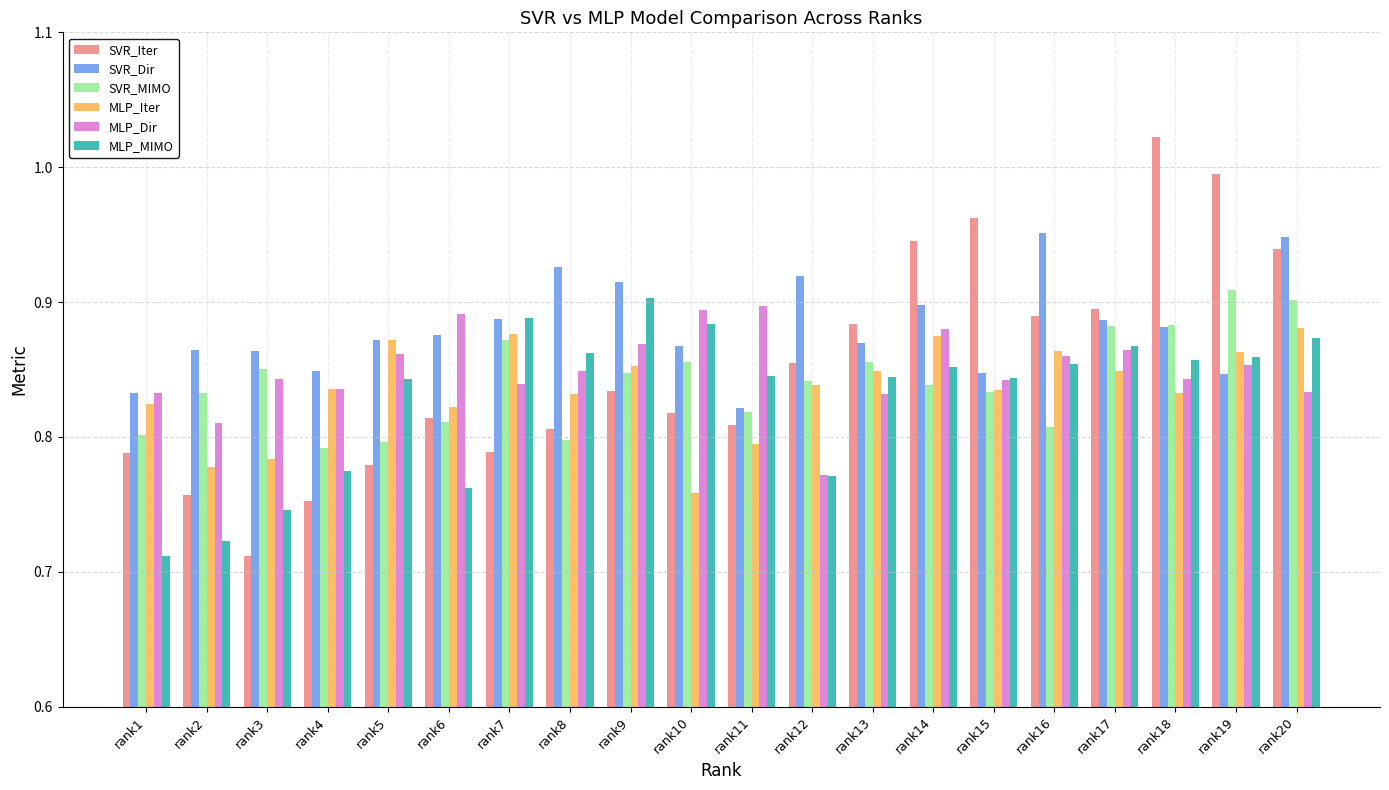

At which label is MLP_MIMO closest to 0?

rank1